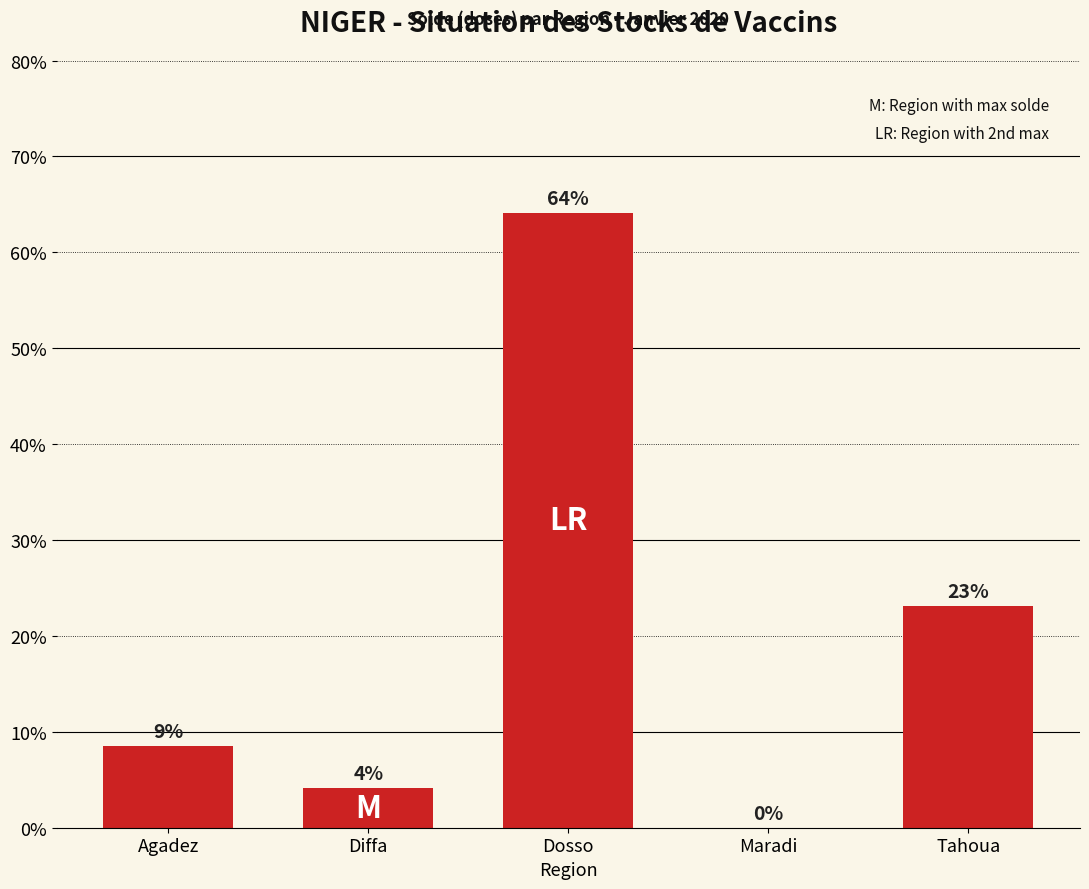

Between Diffa and Agadez, which is larger?

Agadez